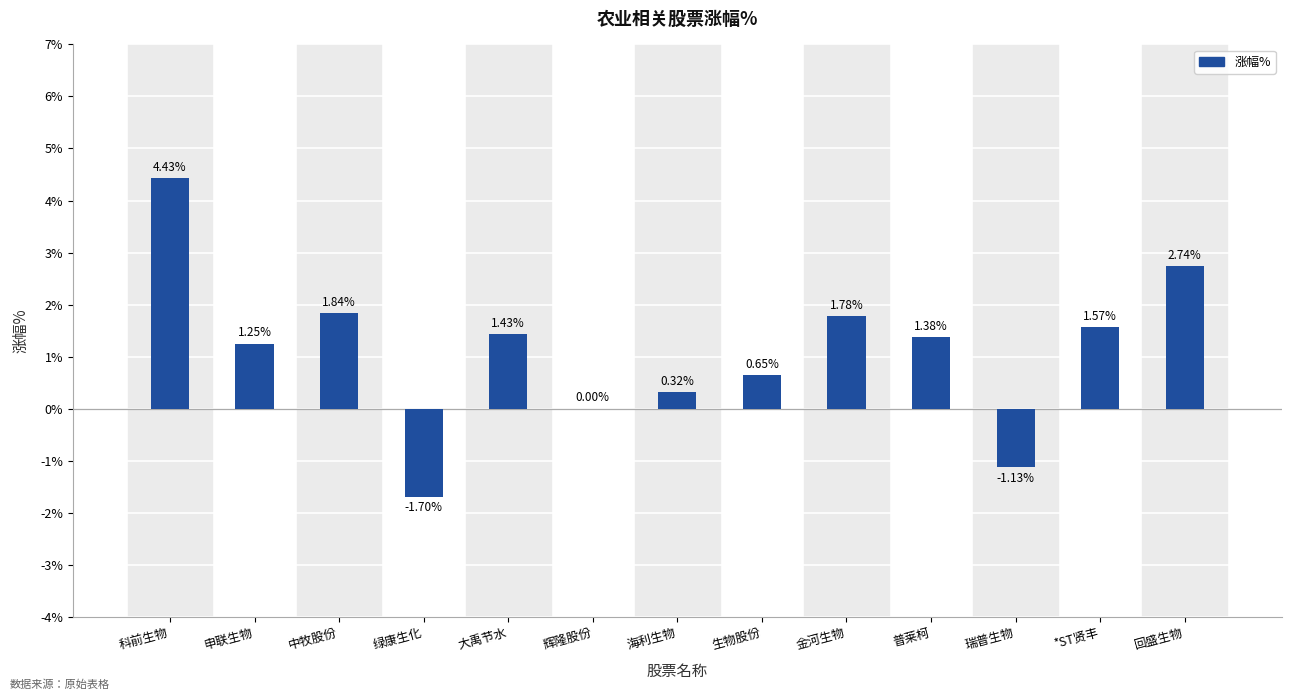

What is the sum of all values?

14.6